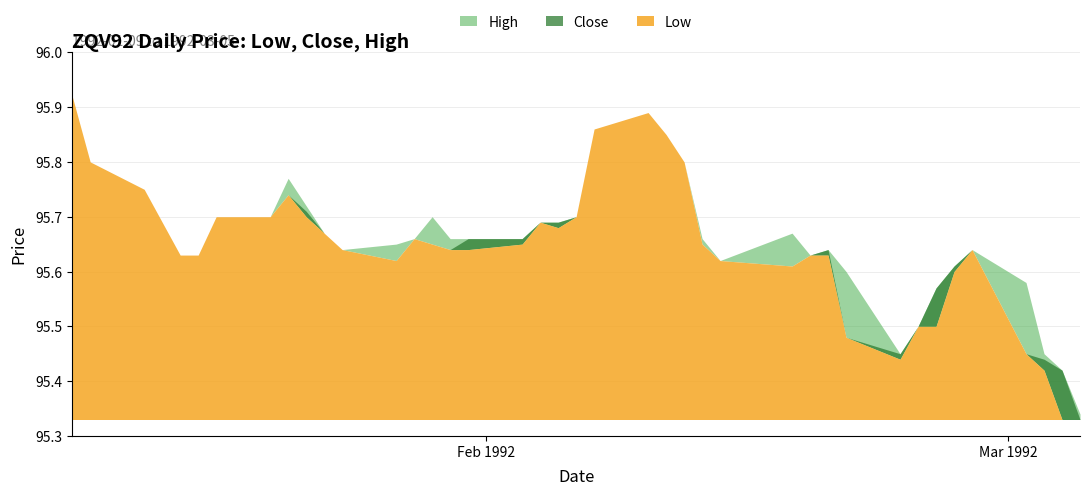

Is it true that High equals 35.8 at 1992-02-19?

False